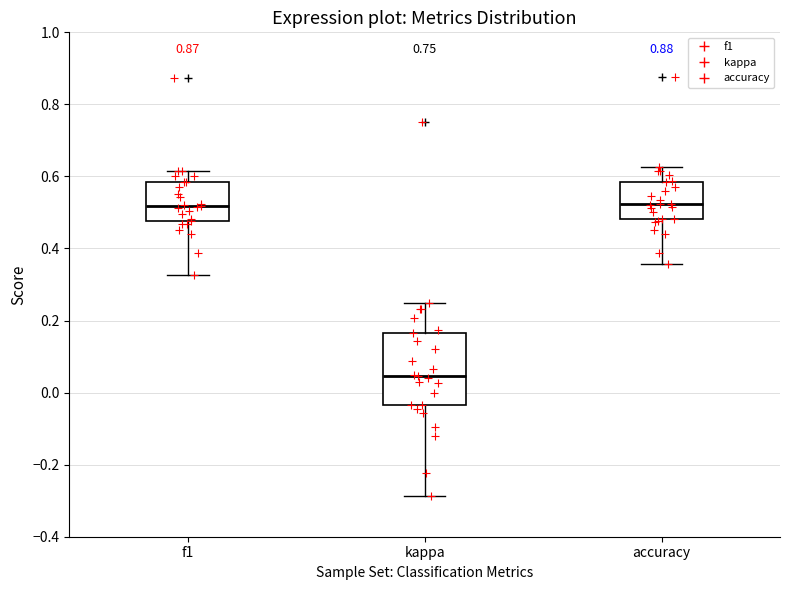

Reading left to right, read every box against the y-axis: the position of its median line, the range the box covers, and the ends of its whiskers. The values are not printed on the chart, so give them approximately, as read against the axis.

f1: median 0.52, box 0.48 to 0.58, whiskers 0.32 to 0.62
kappa: median 0.04, box -0.04 to 0.16, whiskers -0.28 to 0.26
accuracy: median 0.52, box 0.48 to 0.58, whiskers 0.36 to 0.62